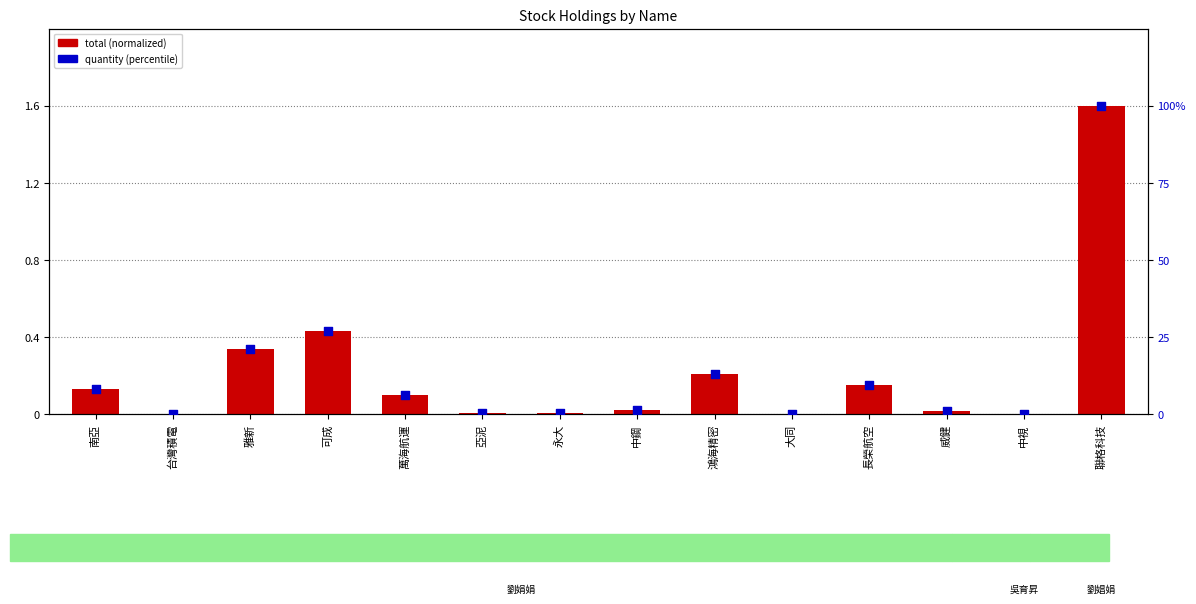

Which series contains the lowest Y value?

total (normalized)